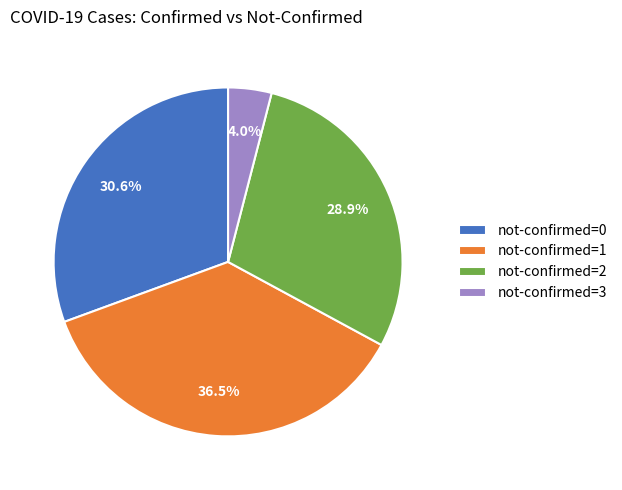

Does any single category account for the majority?

No